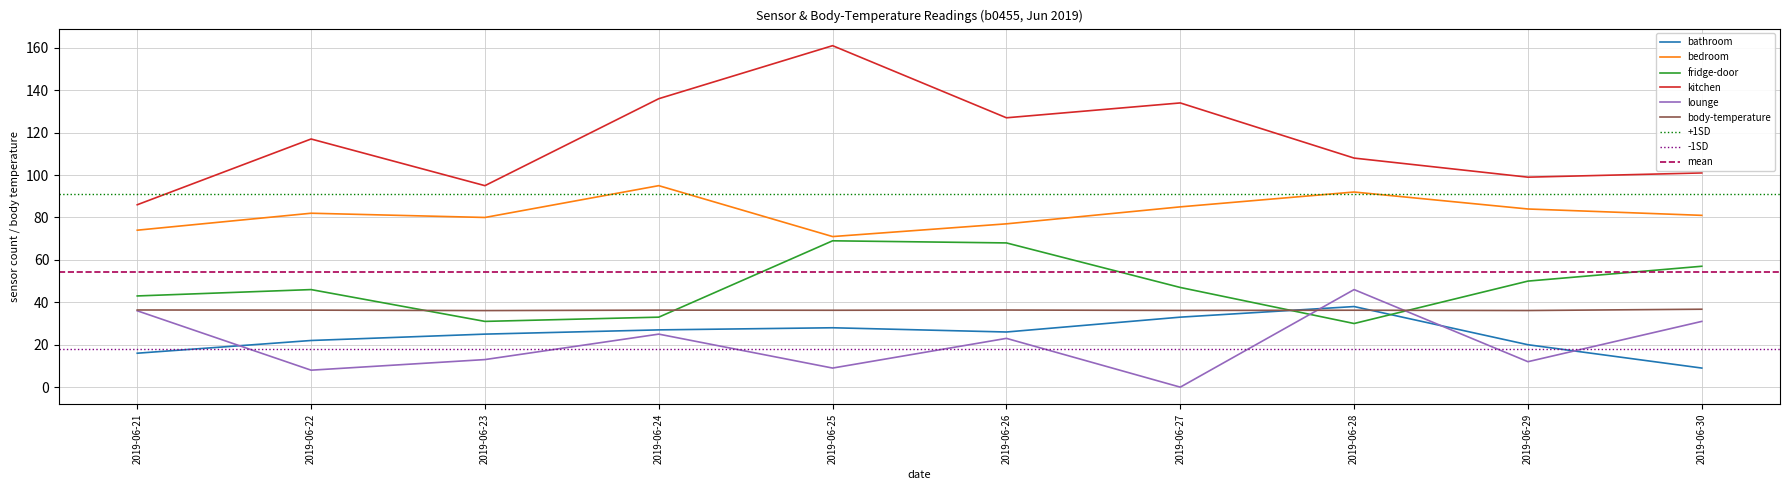

Is this an area chart (filled region under the line)?

No